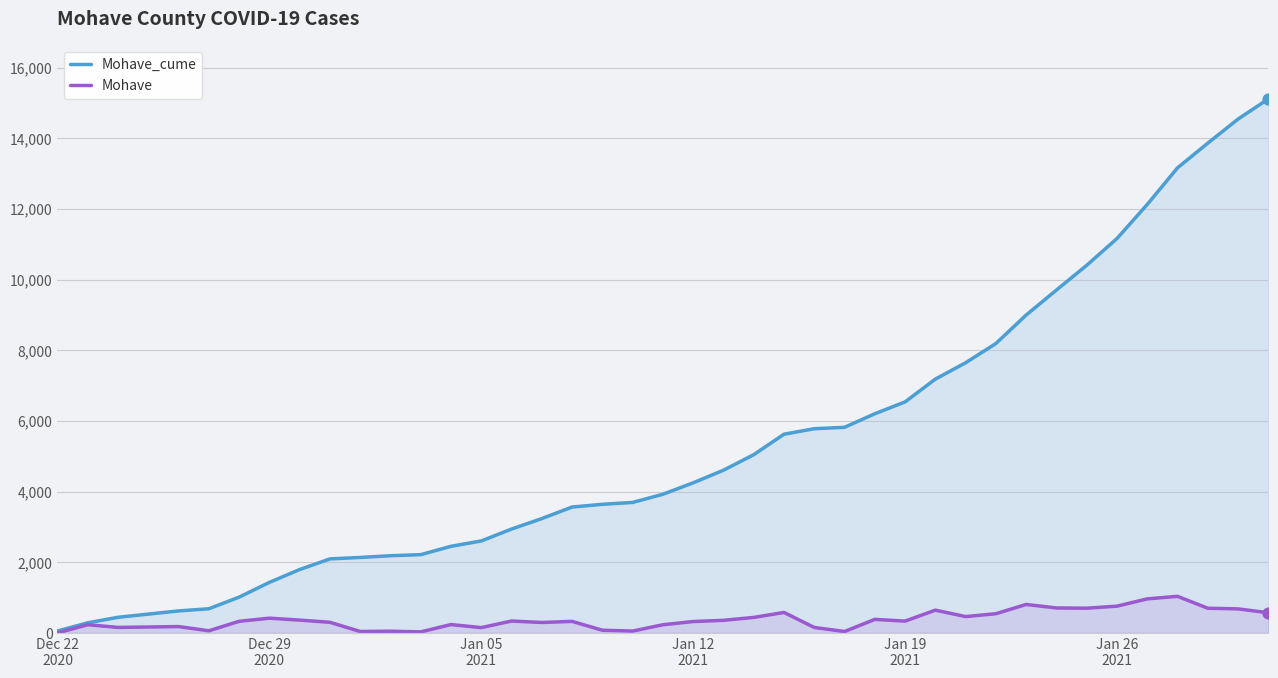

Which series contains the lowest Y value?

Mohave